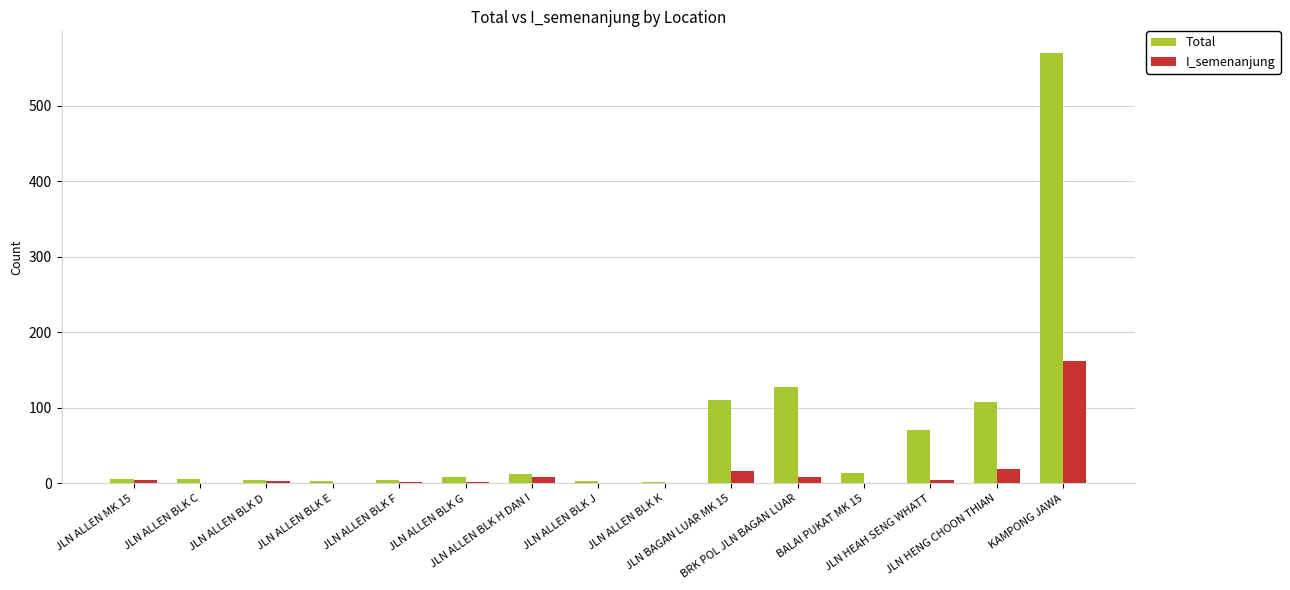

At which category is the sum across all series the highest?

KAMPONG JAWA